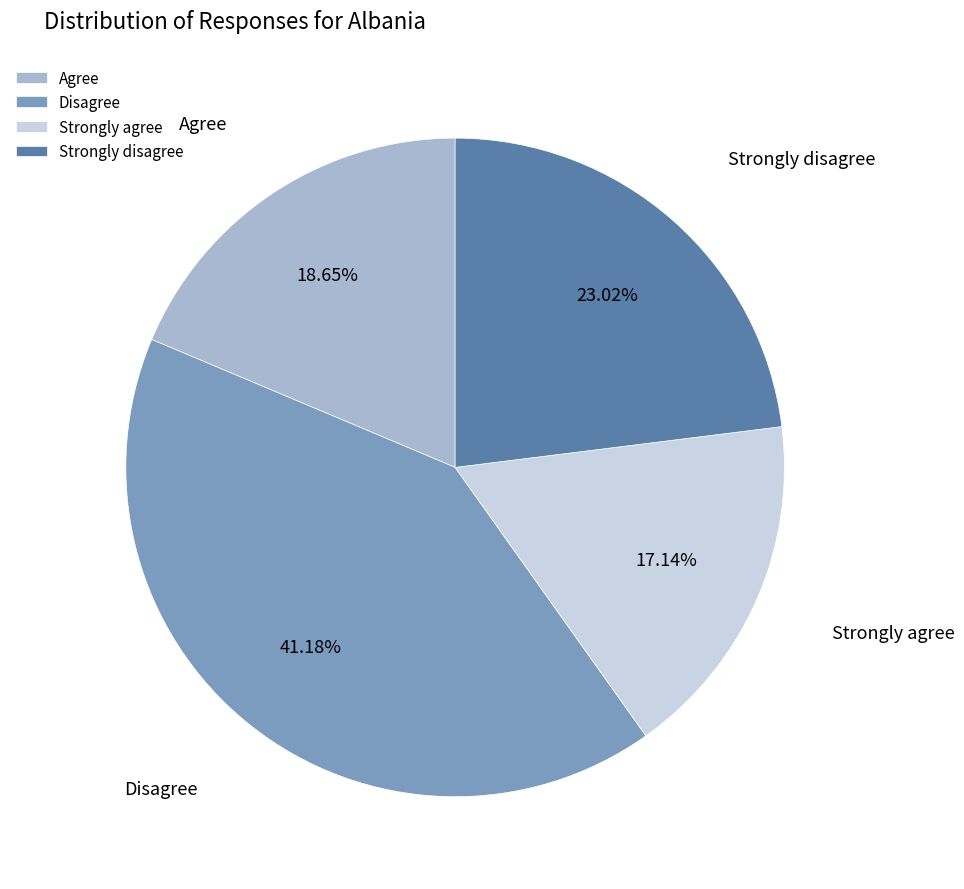

Do Strongly agree and Strongly disagree together represent more than half of the pie?

No